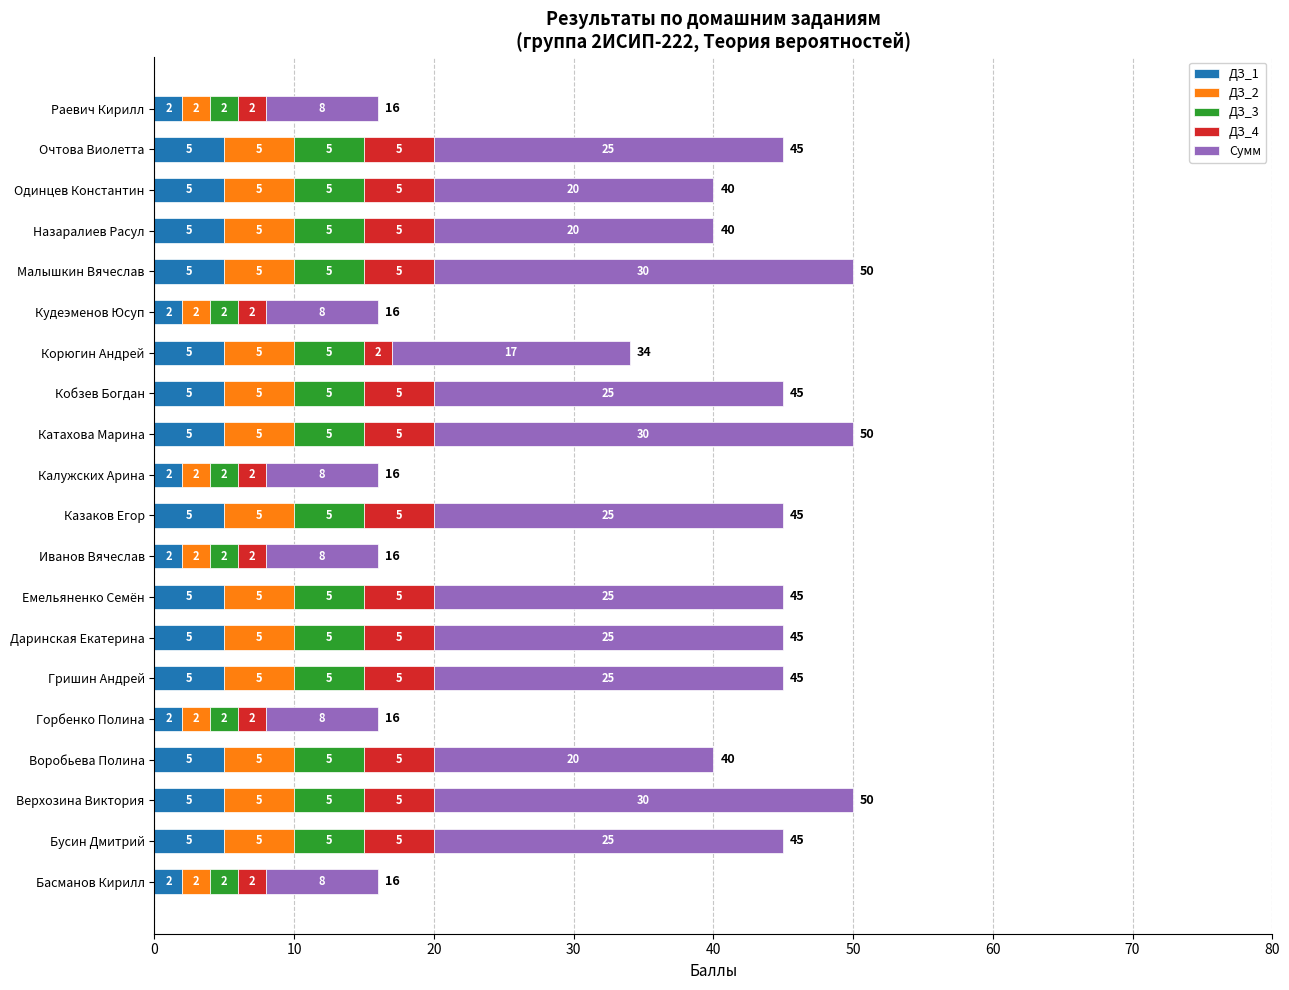

Is it true that ДЗ_1 equals 5 at Казаков Егор?

True